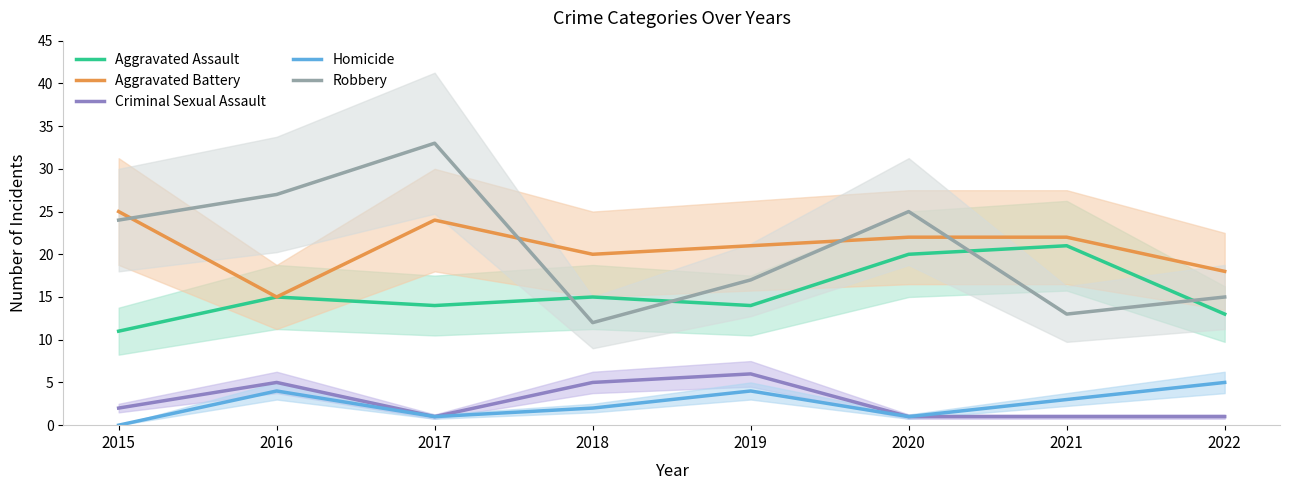

Is the value of Robbery at 2017 greater than the value of Criminal Sexual Assault at 2022?

Yes